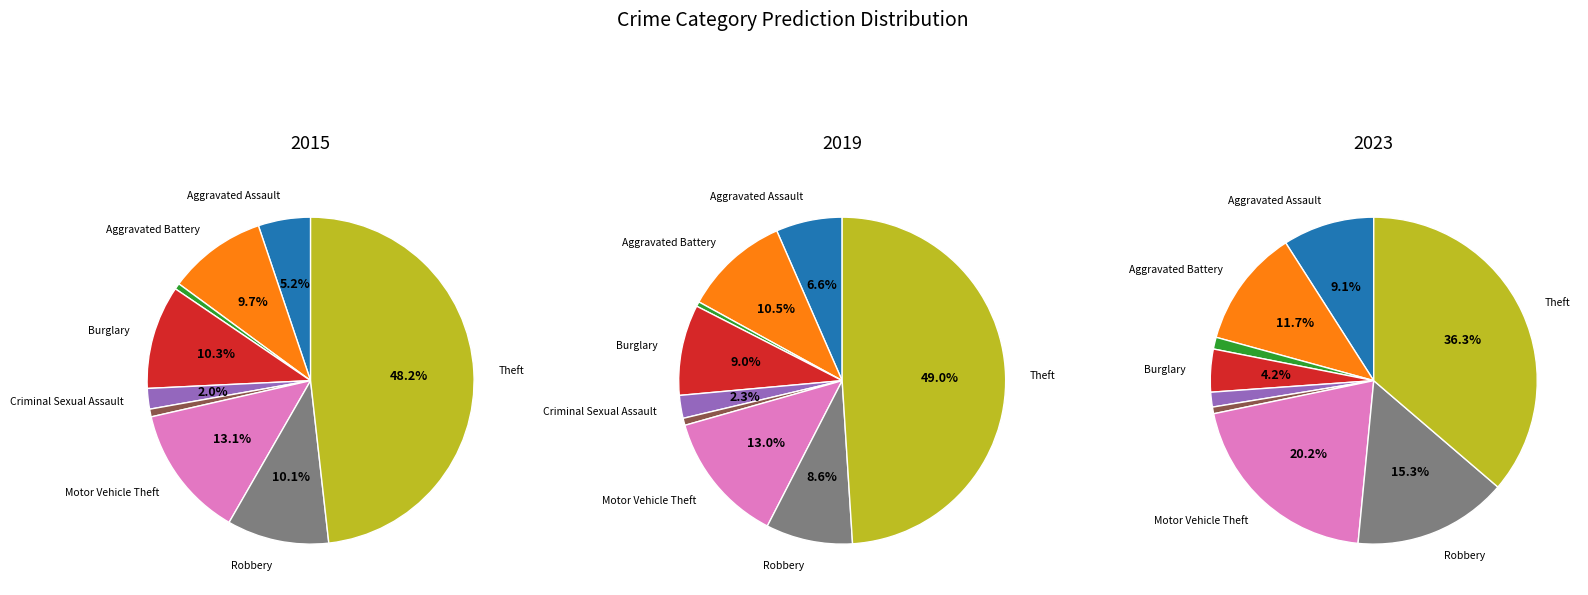

What percentage is NOT represented by Motor Vehicle Theft?

86.9%